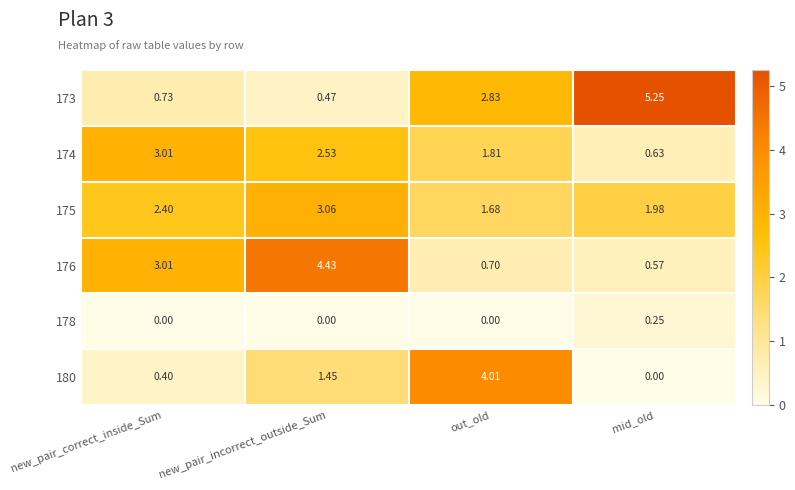

Which series has the largest range (max minus min)?

173